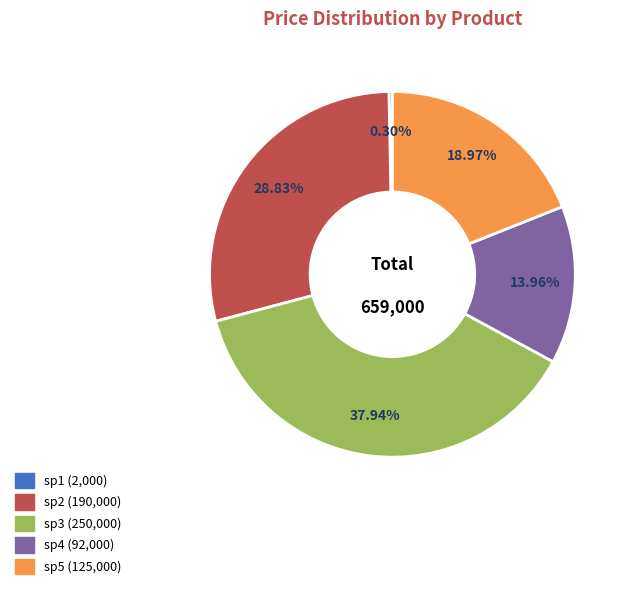

How many slices are in this pie chart?

5